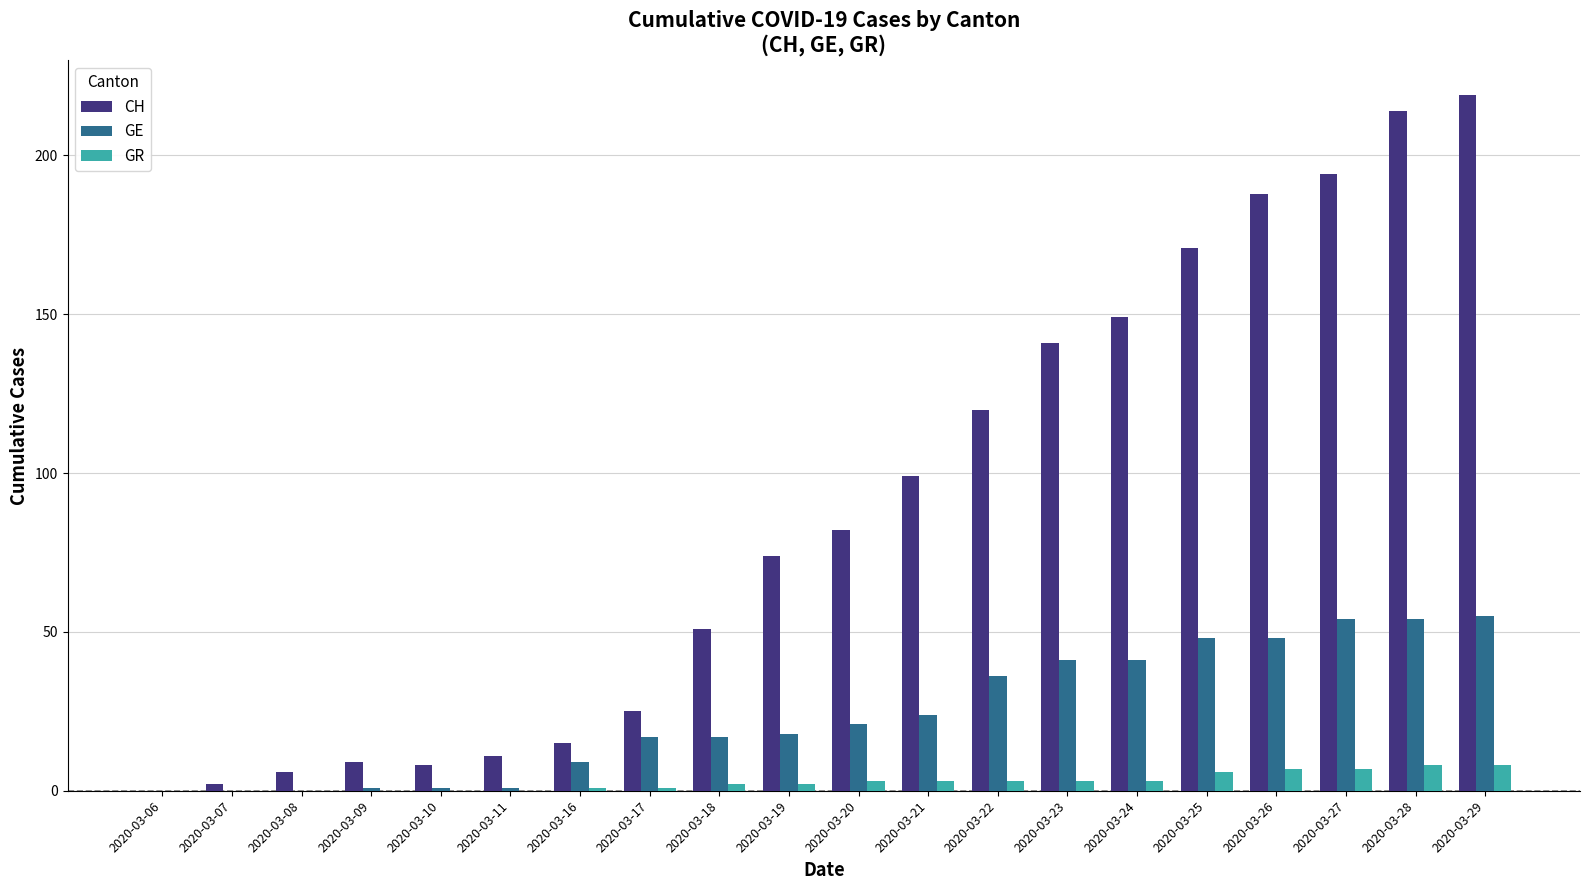

How many data points does each series have?

20